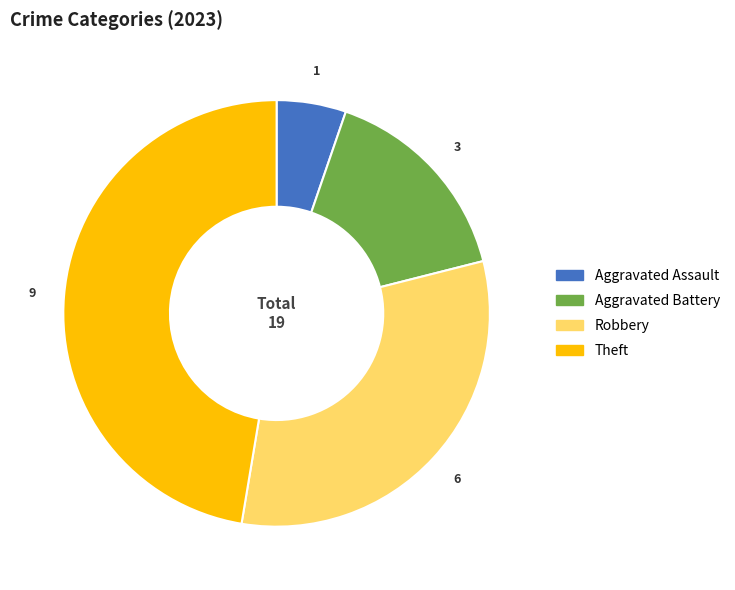

What is the ratio of the value at Theft to the value at Robbery?

1.5